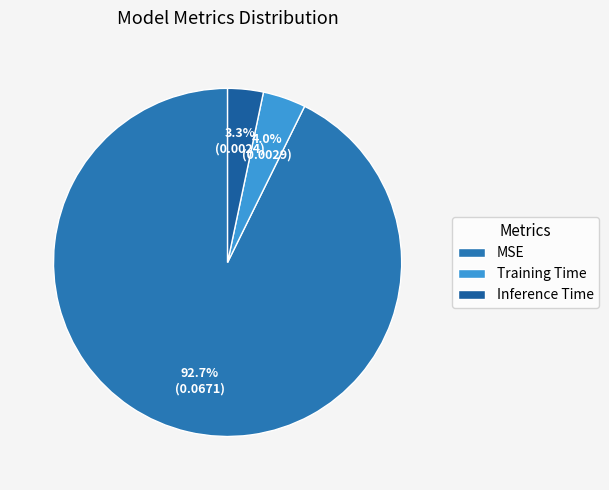

How much of the chart is everything except Training Time?

96.0%